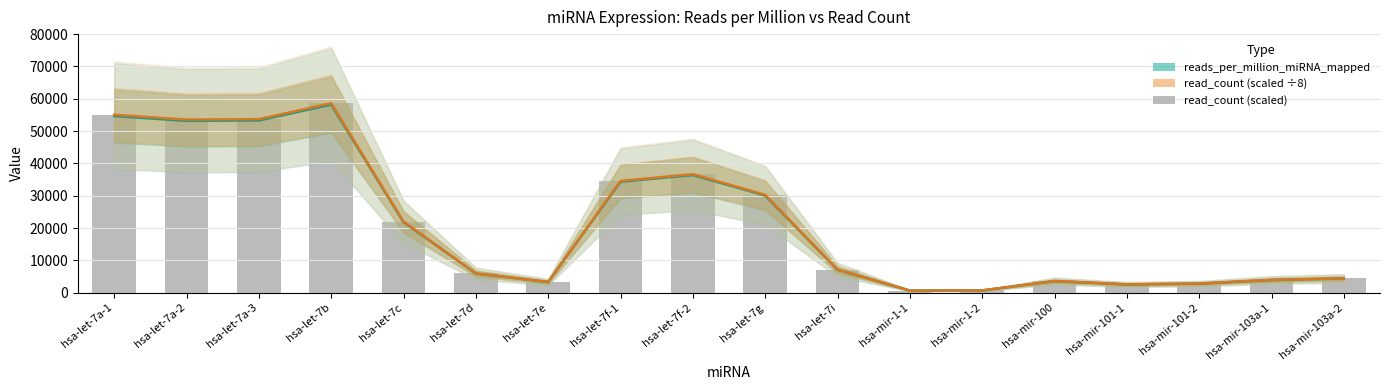

What is the label of the 10th bar from the left?

hsa-let-7g